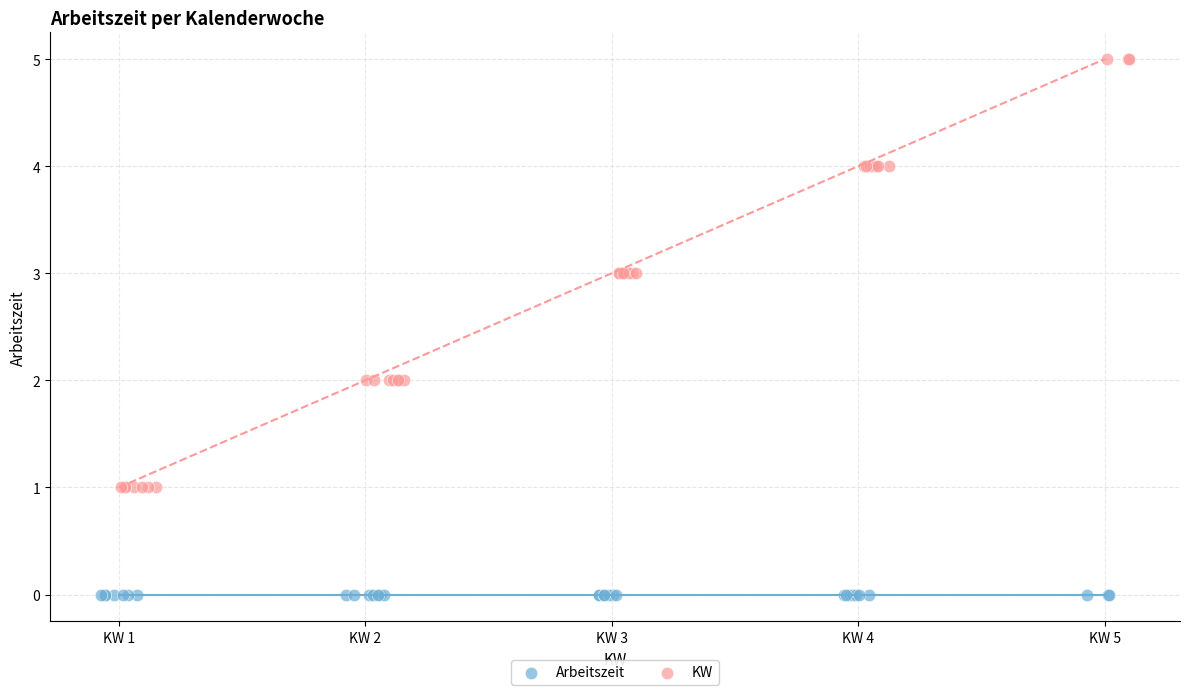

Which series contains the highest Y value?

KW